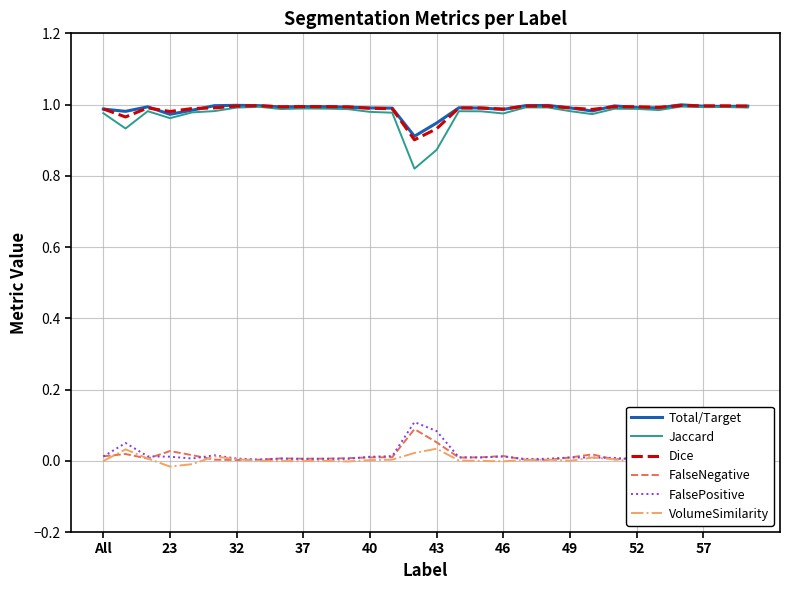

True or false: VolumeSimilarity has a value of -0.0 at 40.

True